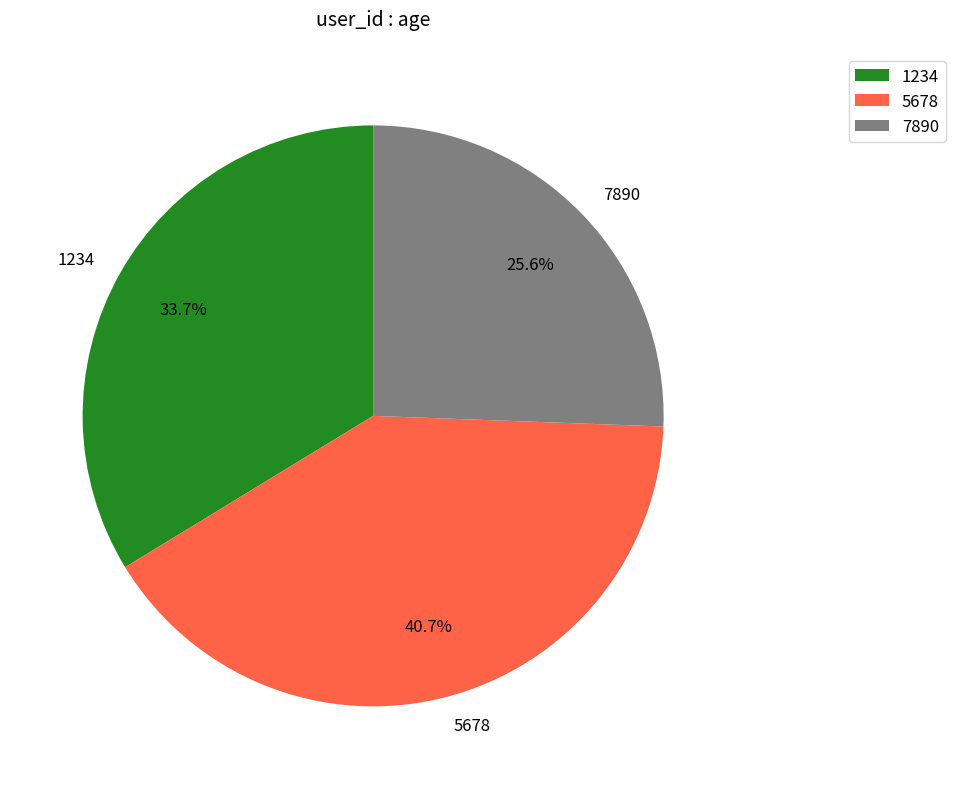

How many slices are in this pie chart?

3